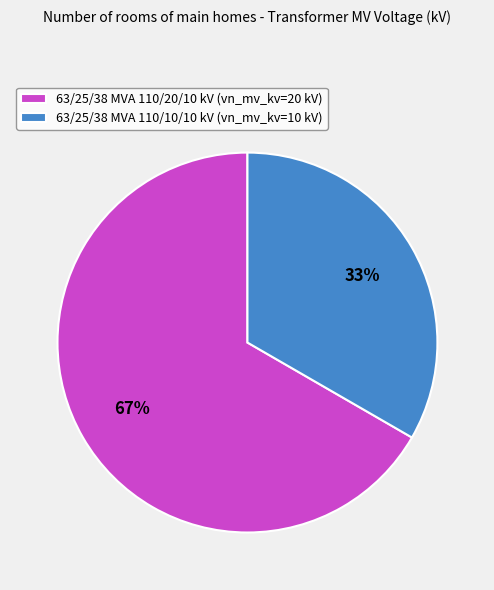

Between 63/25/38 MVA 110/10/10 kV and 63/25/38 MVA 110/20/10 kV, which is larger?

63/25/38 MVA 110/20/10 kV